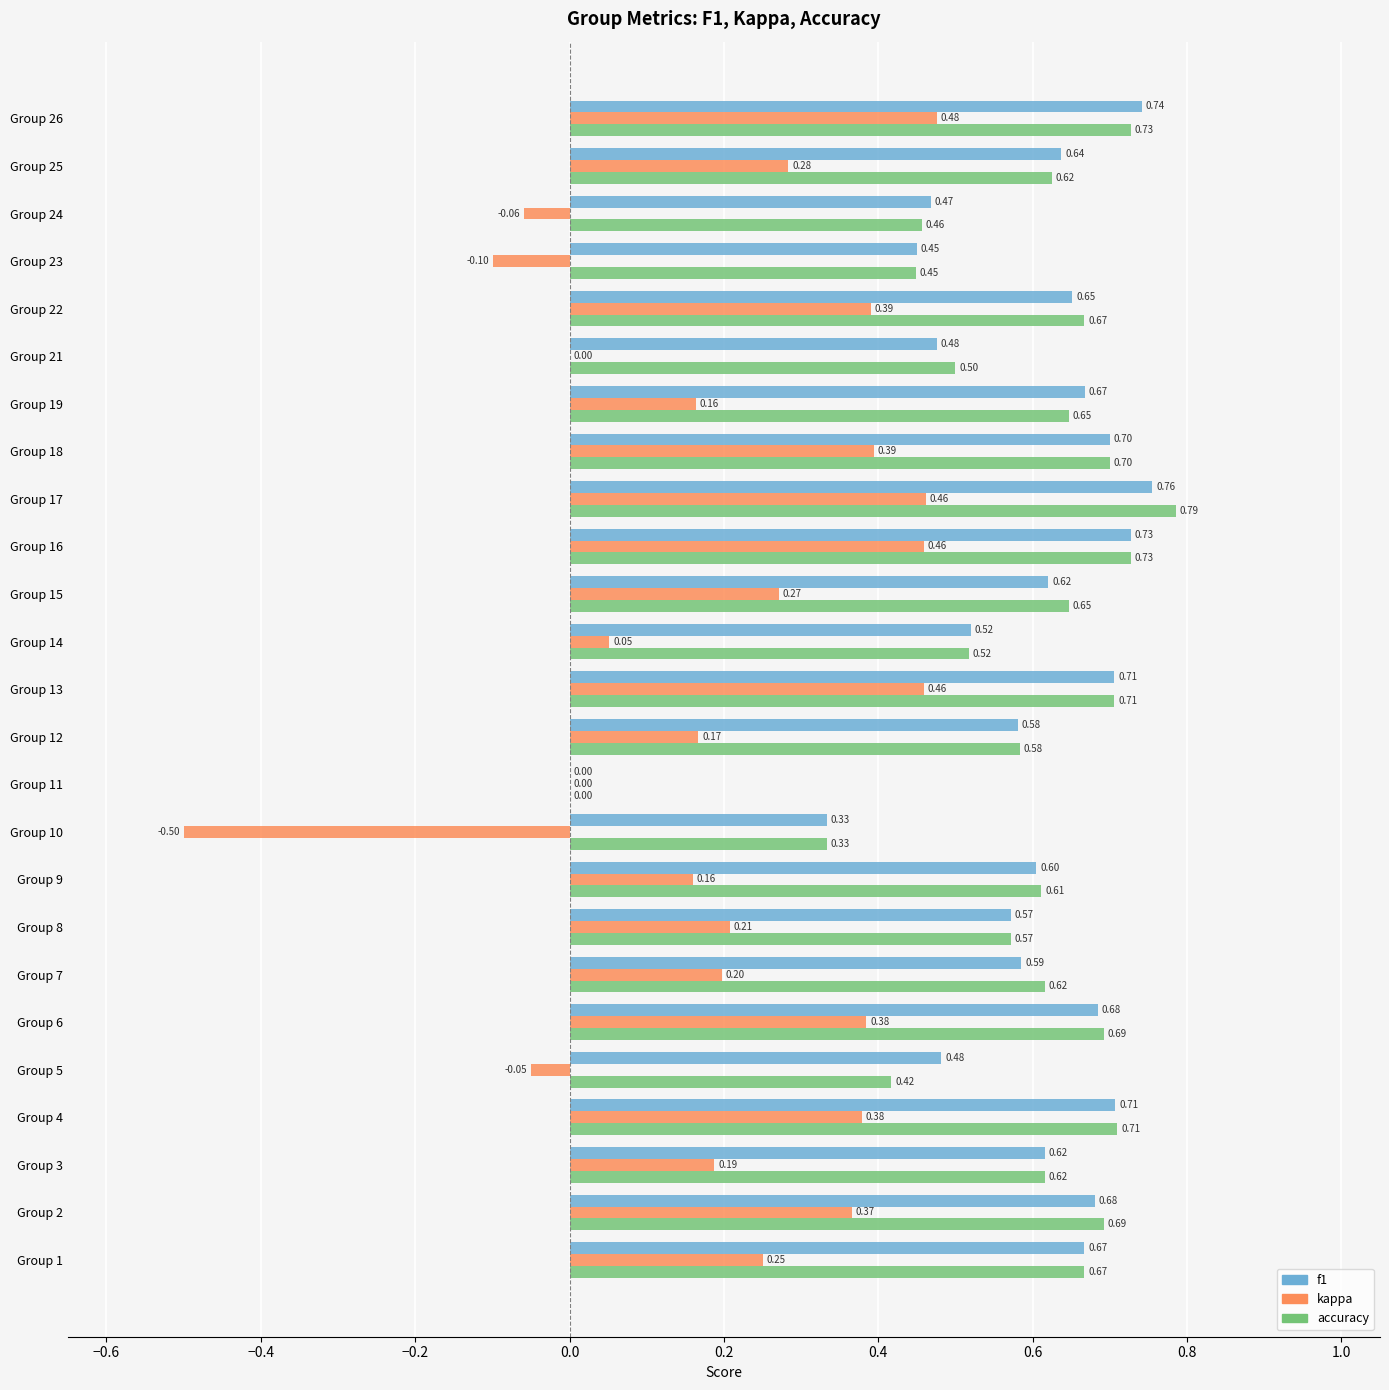

How many positive values does the f1 series have?

24